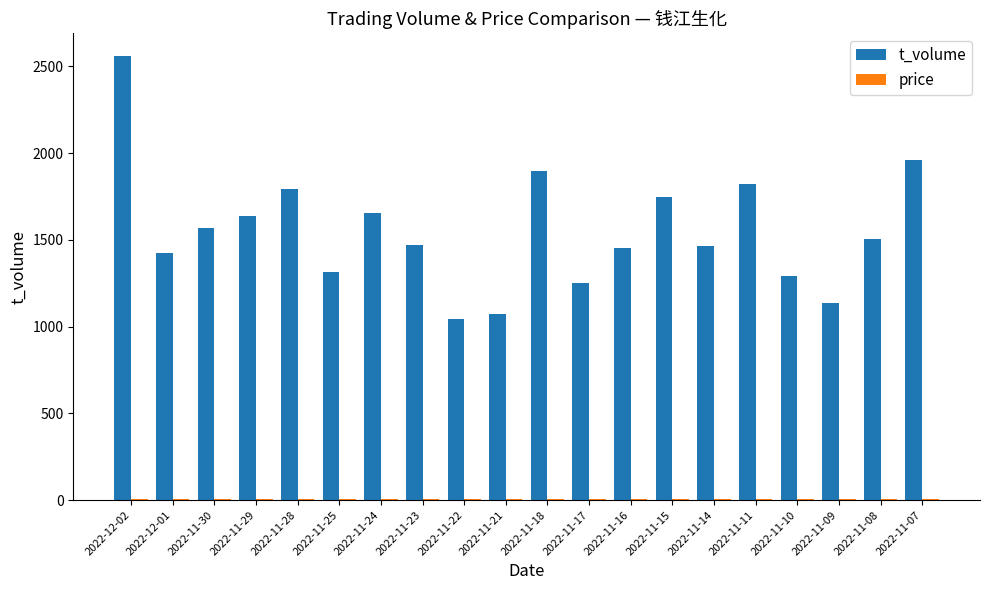

What is the maximum value shown in the chart?

2563.0